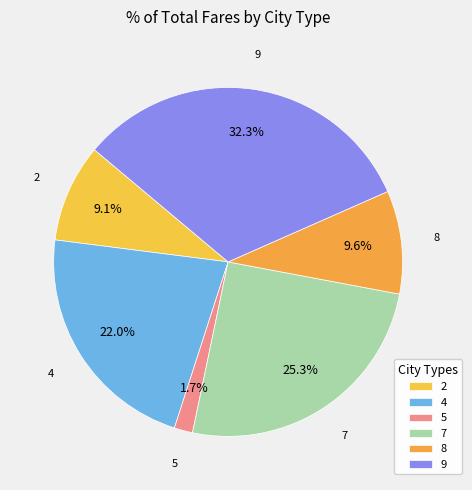

Is it true that 9 is 32% of the pie?

True